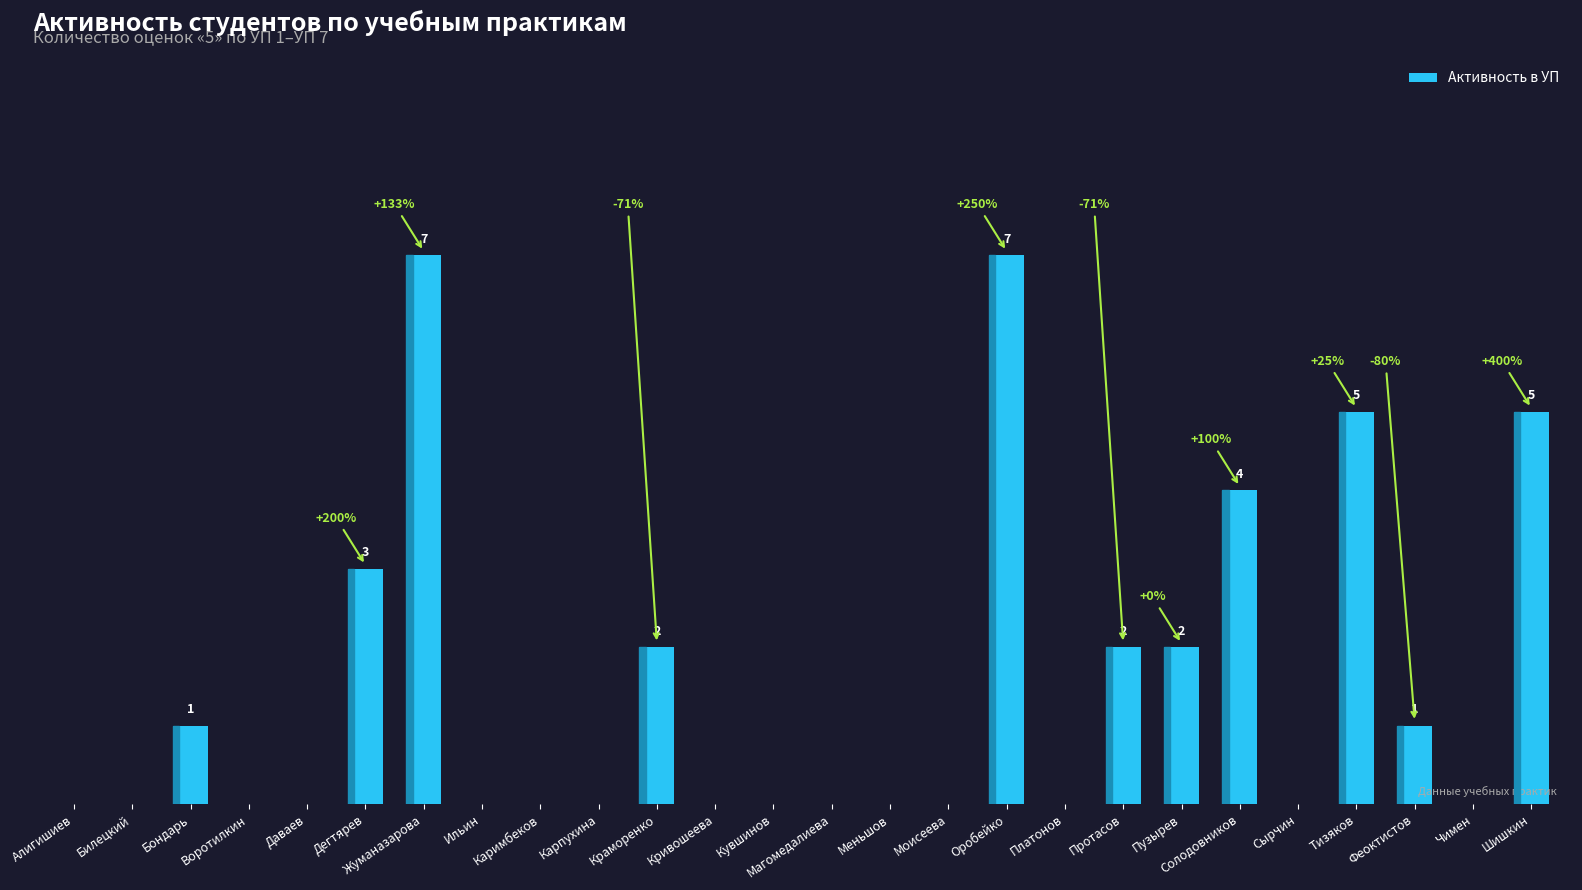

Is it true that the value at Пузырев is 2?

True